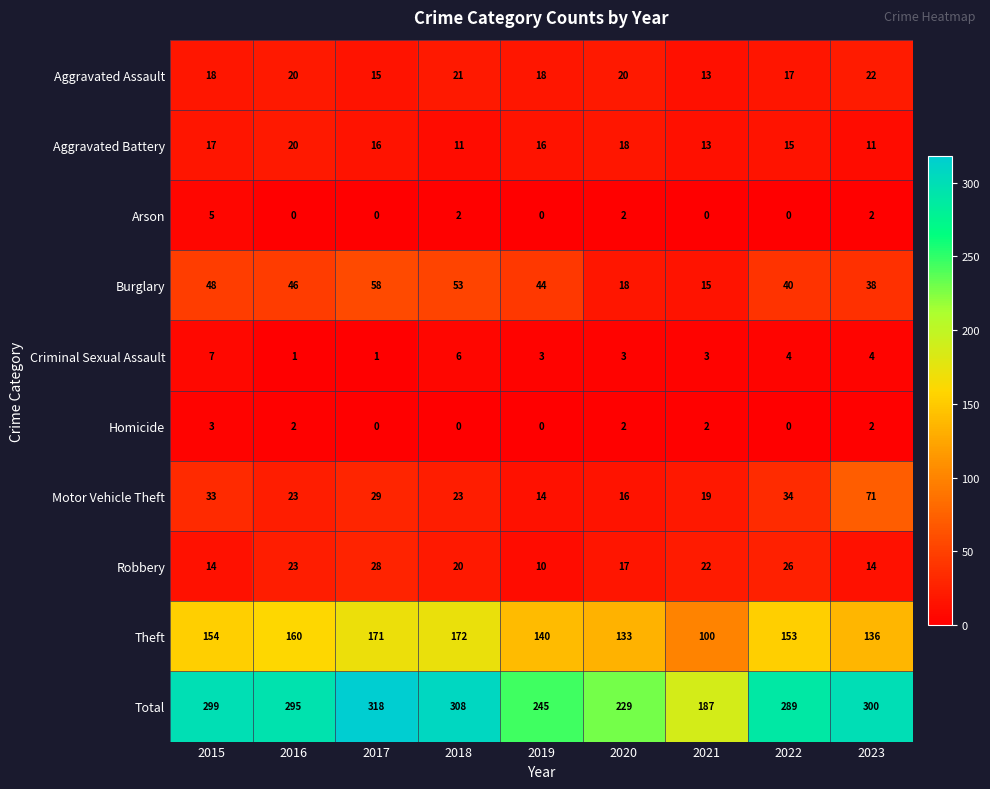

Where does the Criminal Sexual Assault series first go above 3?

2015